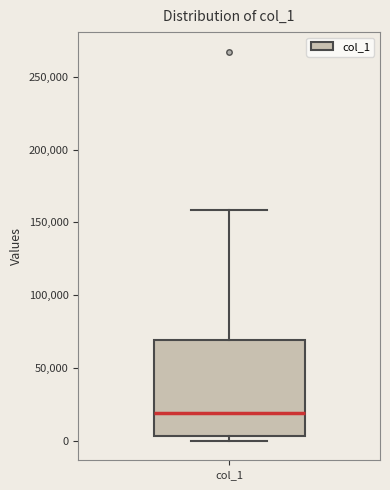

Where is the upper edge of the box for col_1 on the y-axis? The values are not printed on the chart, so give them approximately, as read against the axis.

70000